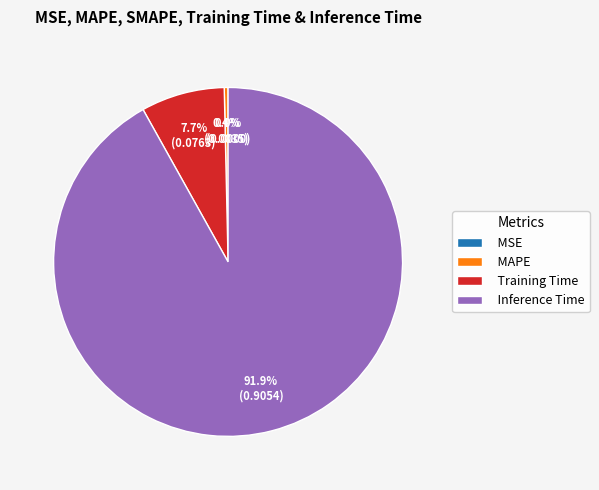

Which has a higher value, MSE or Training Time?

Training Time